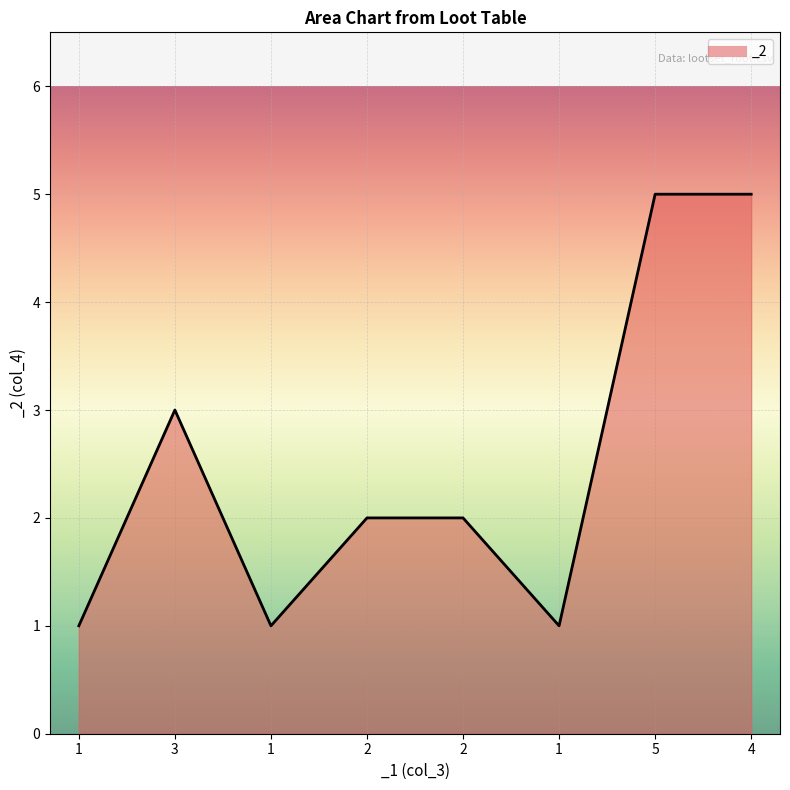

The value at 4 is 5. True or false?

True